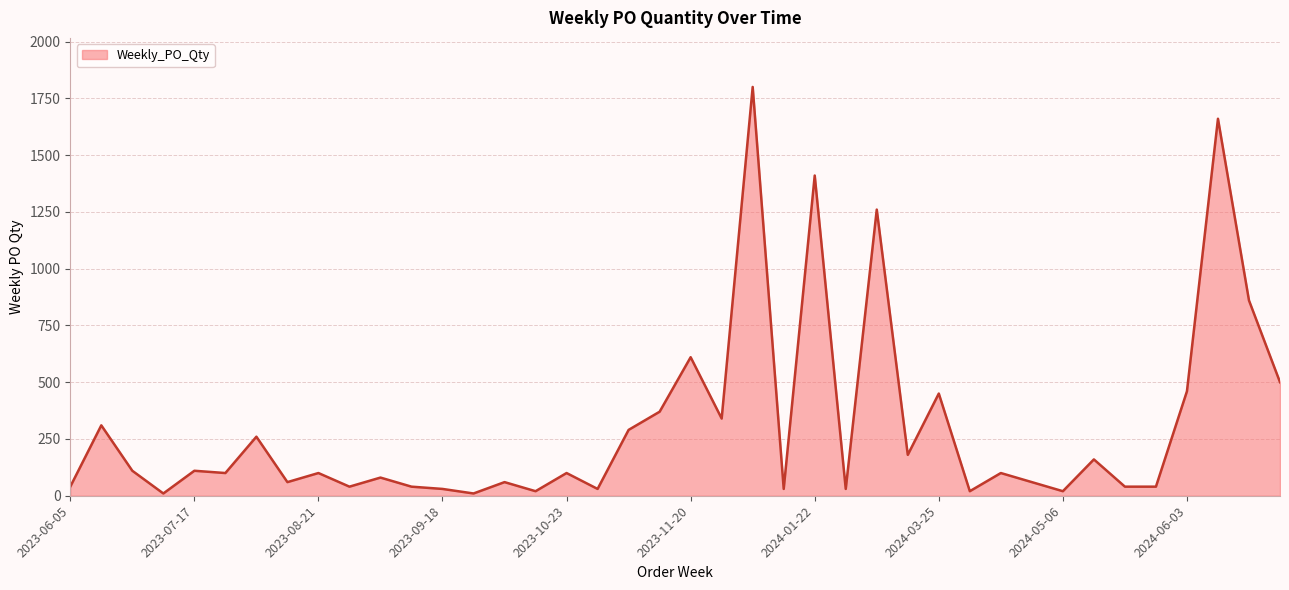

What is the difference between the maximum and minimum values?

1790